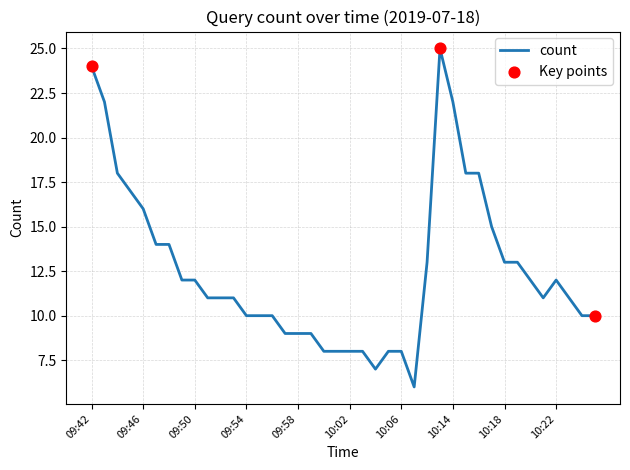

What is the maximum value shown in the chart?

25